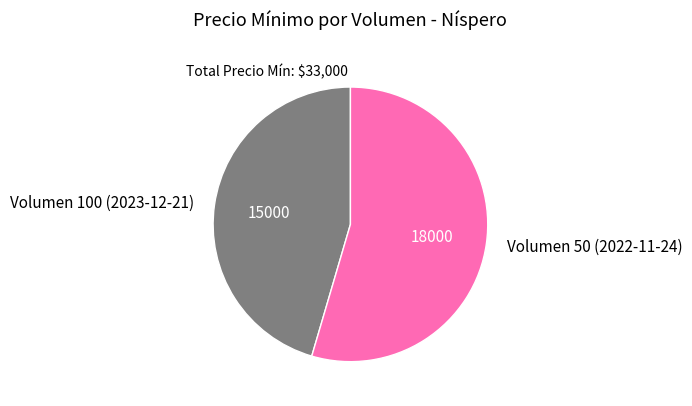

What is the largest slice in the pie chart?

Volumen 50 (2022-11-24)